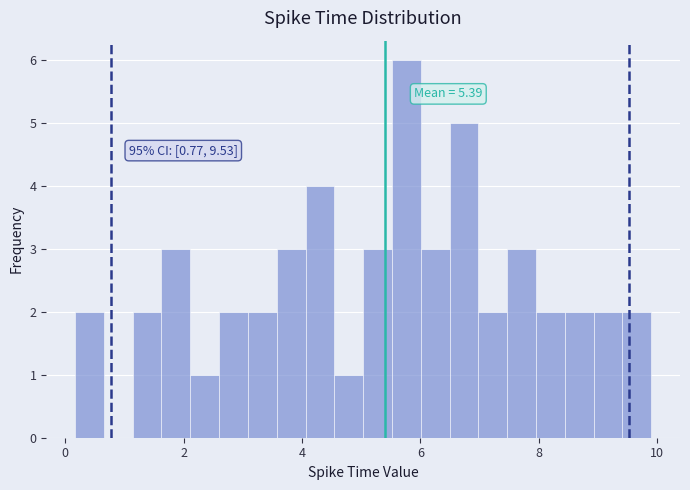

Read against the x-axis, roughly where is the centre of the tallest bar?

5.8